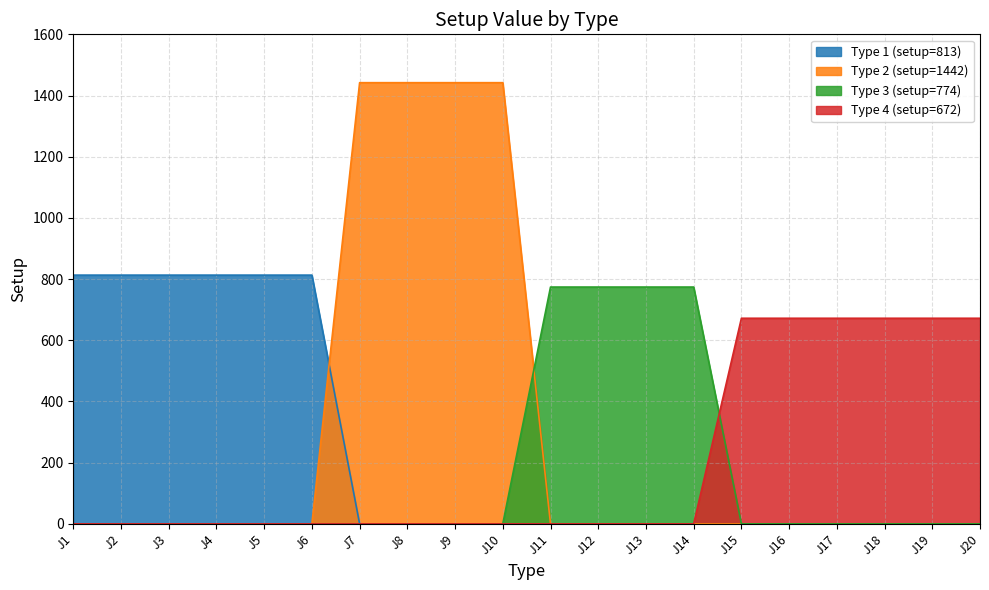

Does the chart display data point markers on the line(s)?

No